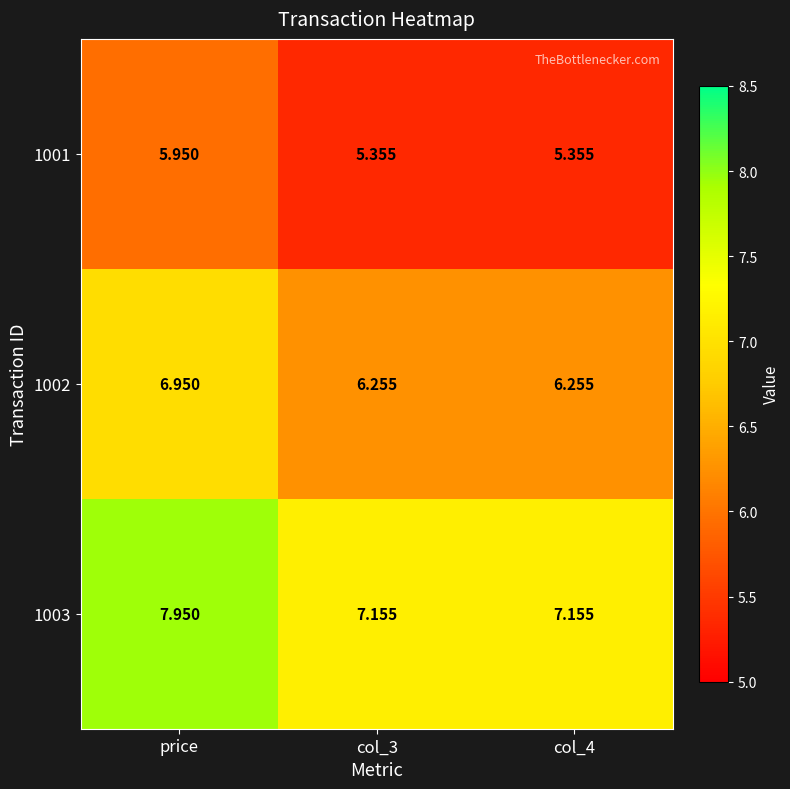

At which category is the sum across all series the highest?

price